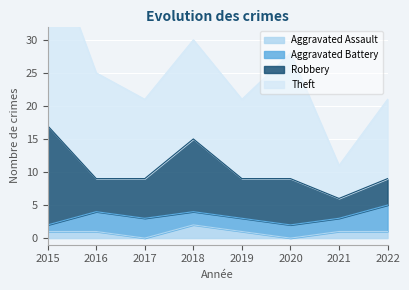

Which category has the lowest value in the Robbery series?

2021